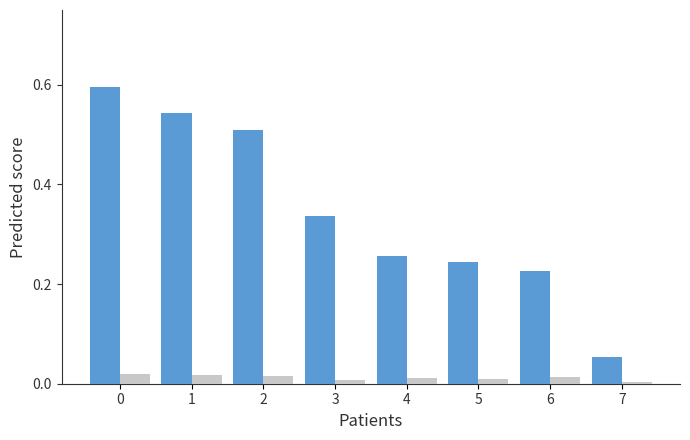

What is the greatest value displayed?

0.6